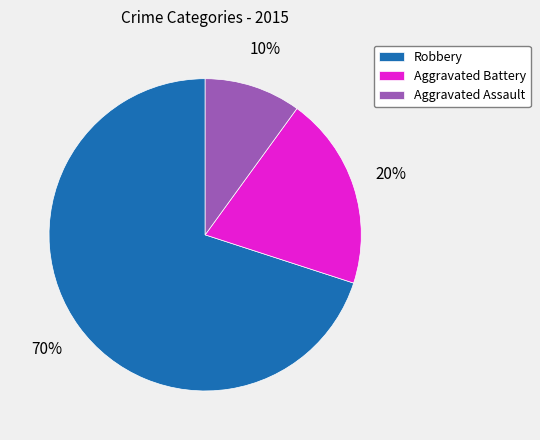

True or false: Aggravated Battery accounts for 20% of the total.

True